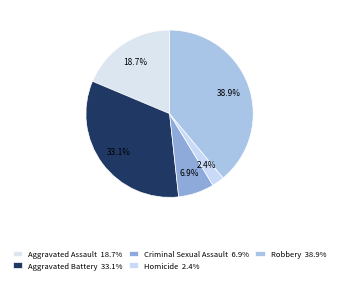

What portion of the pie excludes Criminal Sexual Assault?

93.1%